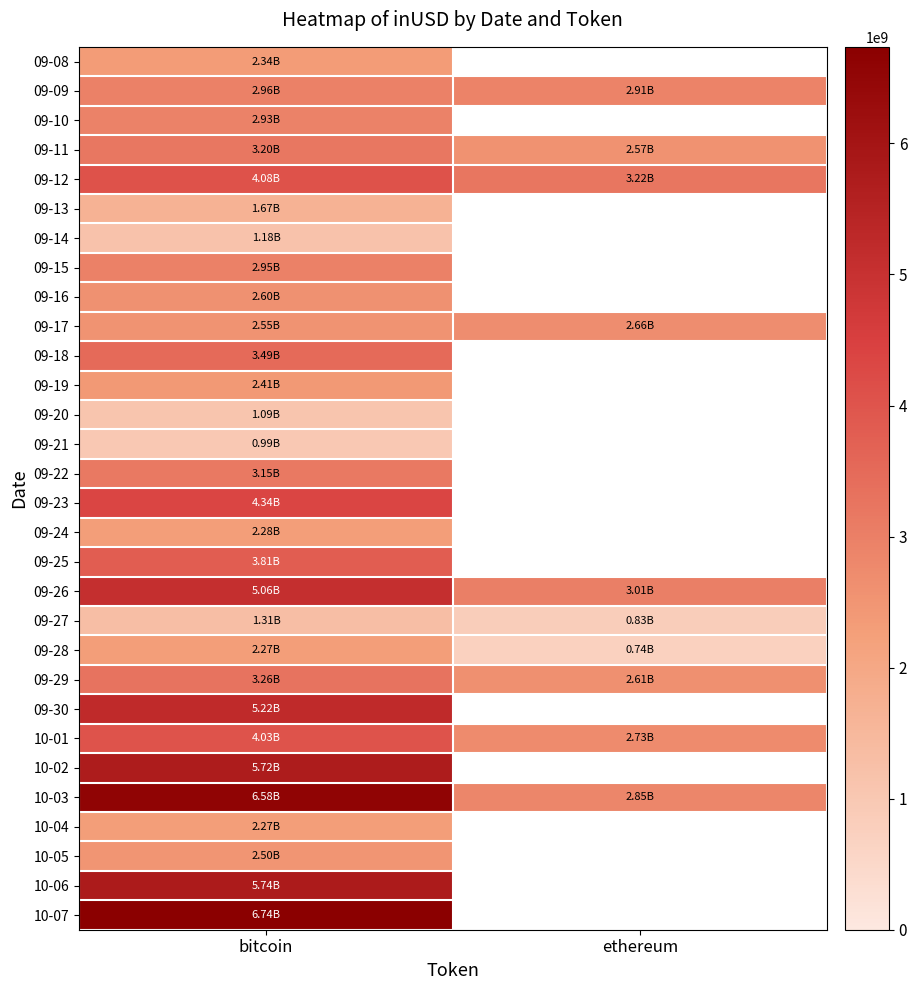

At which label is row_0 closest to 2337172422?

bitcoin